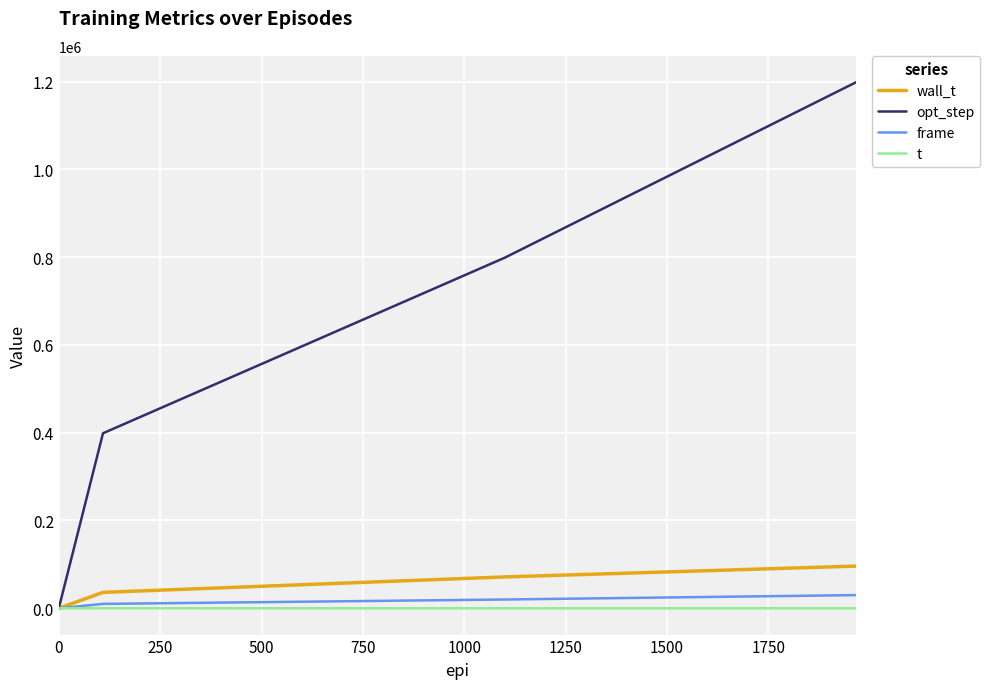

What is the highest value of the opt_step series?

1198720